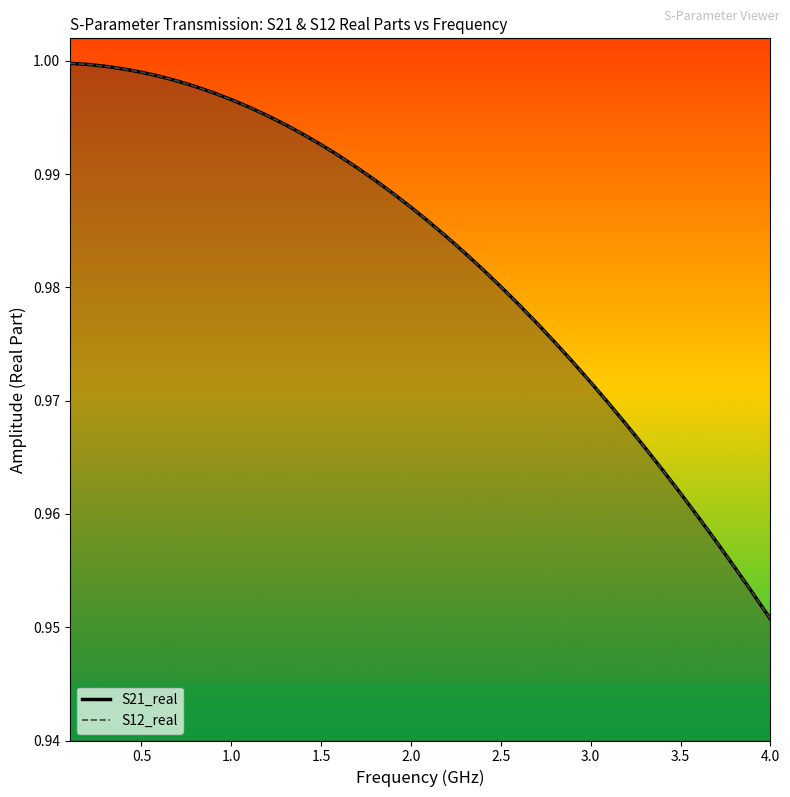

What is the value of the S12_real point at the 11th from the left?

1.0